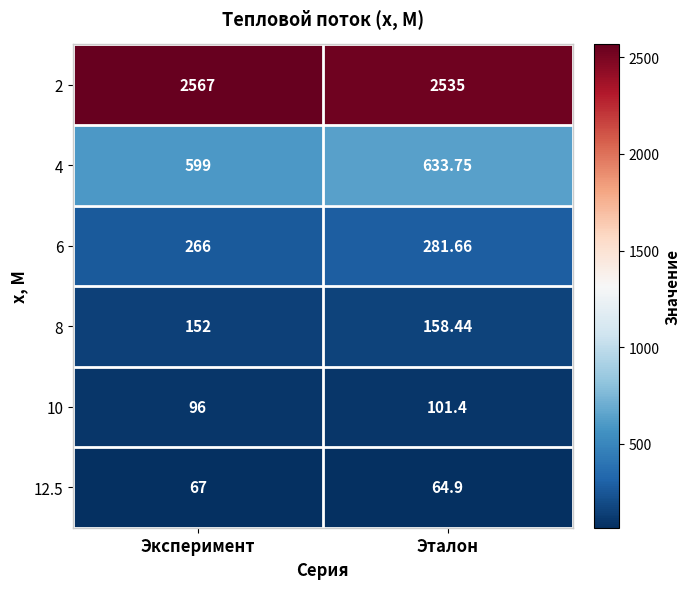

At which category is the sum across all series the highest?

Эталон